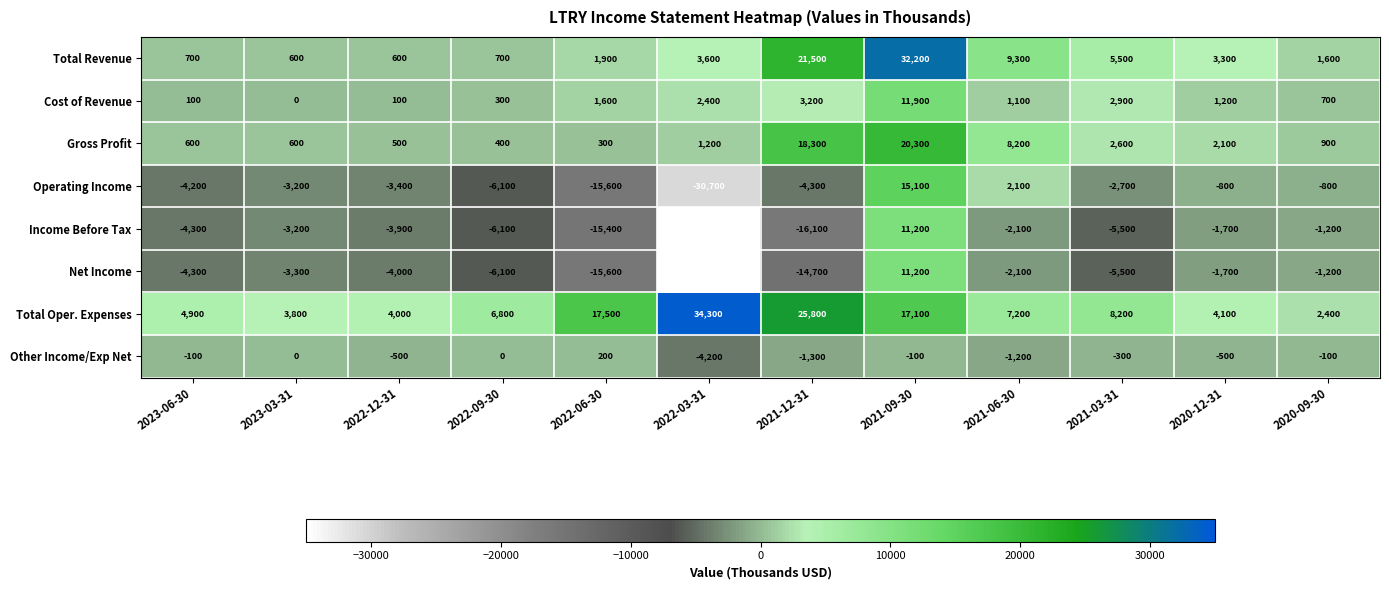

At which category does the chart reach its peak across all series?

2022-03-31